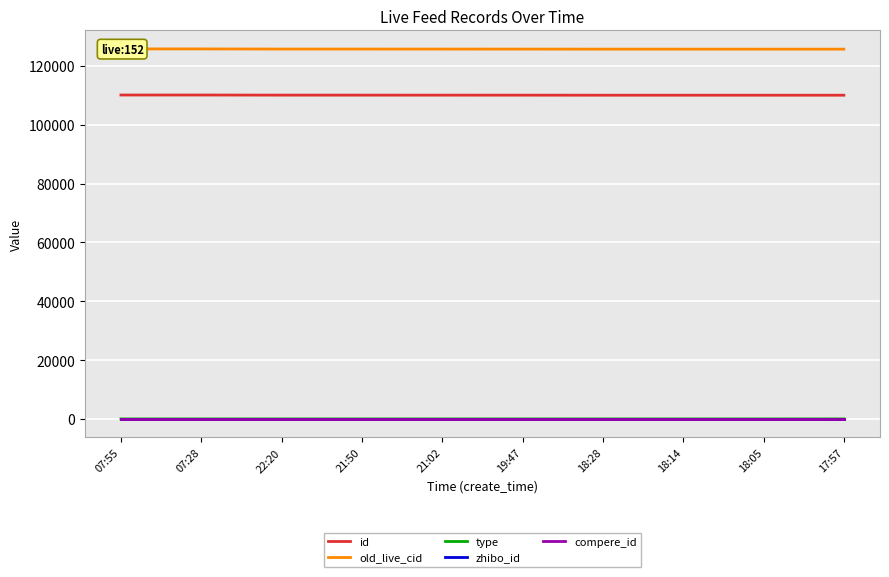

What is the total value across all series at 21:50?

235924